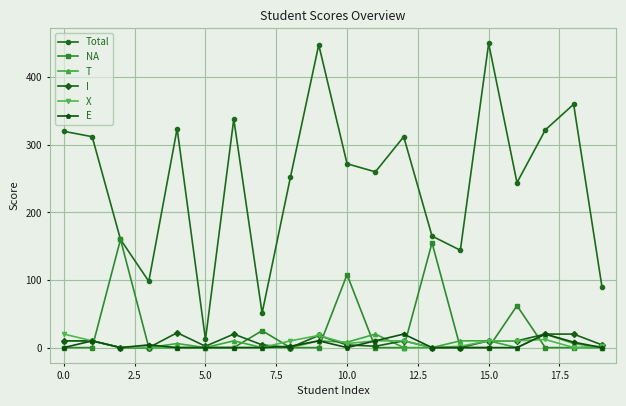

In Total, how many points are lower than both neighbors (excluding endpoints)?

6